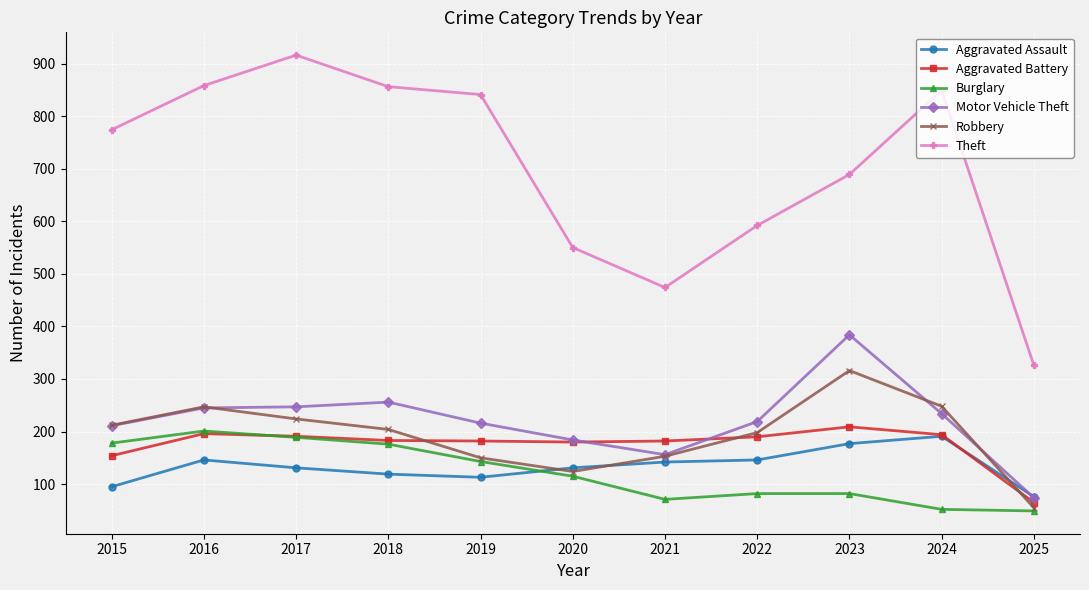

What is the maximum value shown in the chart?

916